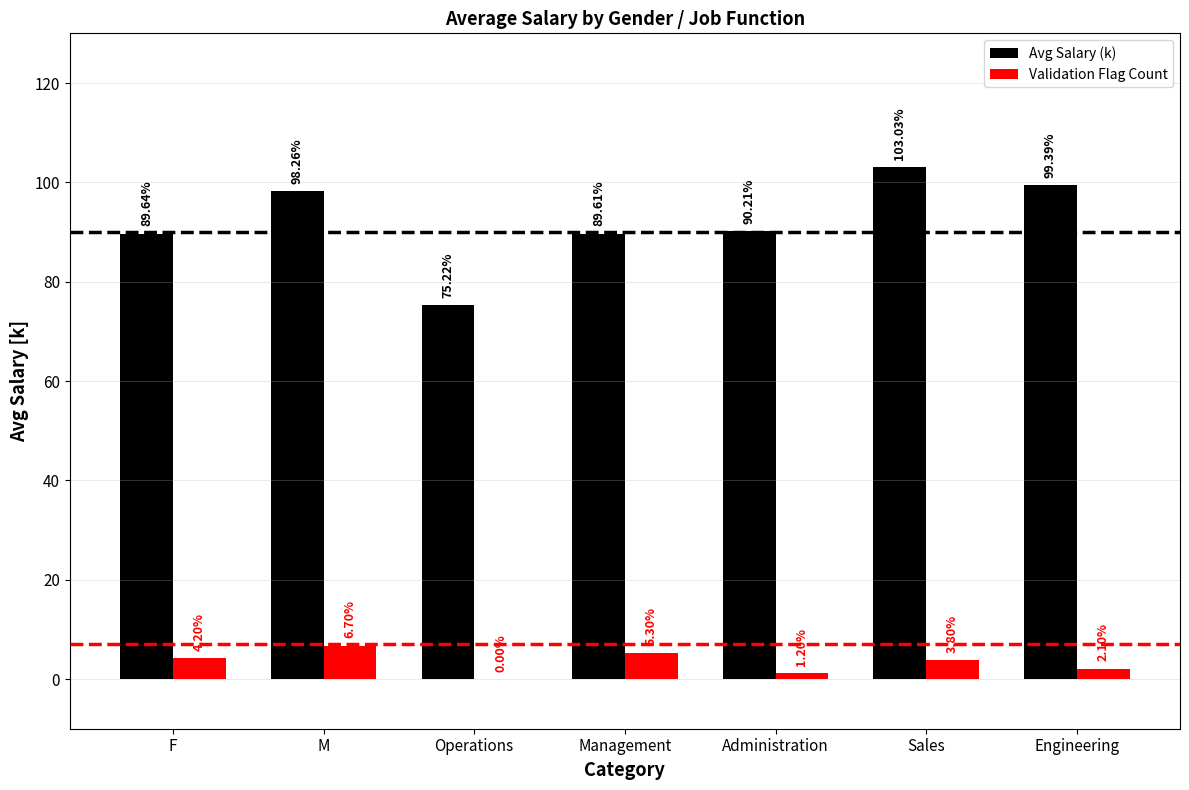

What is the sum of the Validation Flag Count values at Management and F?

9.5